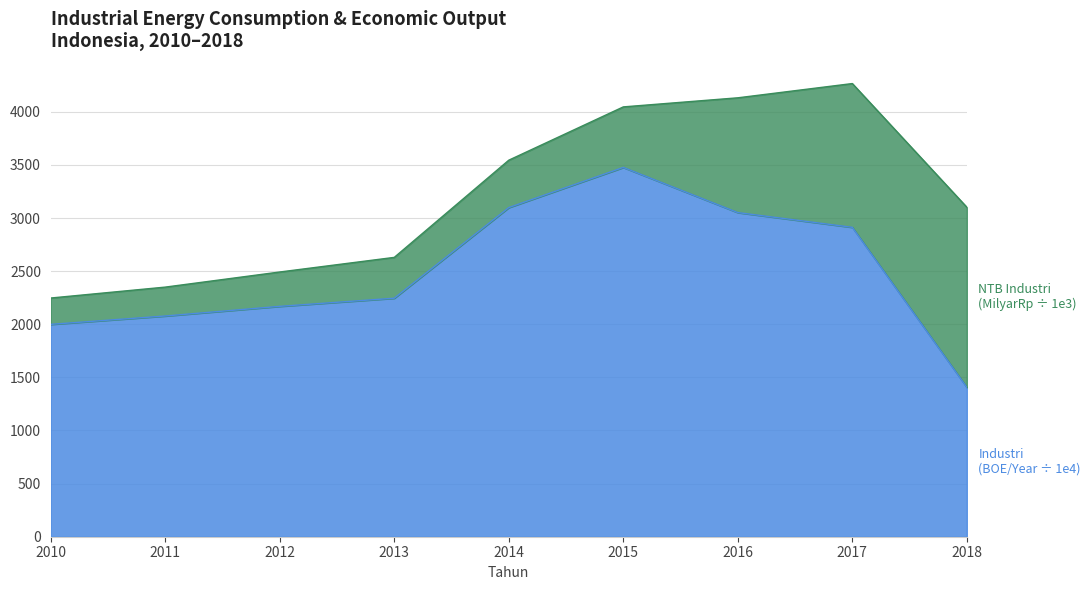

The chart shows a value of 2078.0 at 2011. True or false?

True